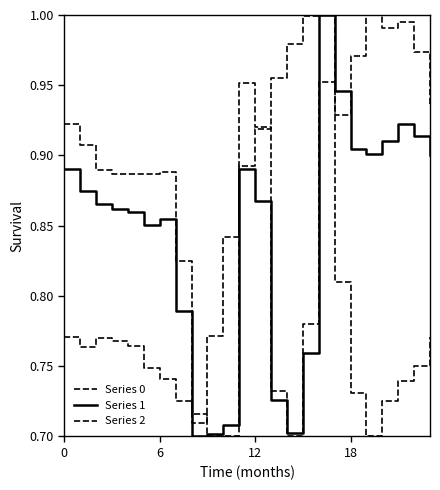

What is the smallest value displayed?

0.7